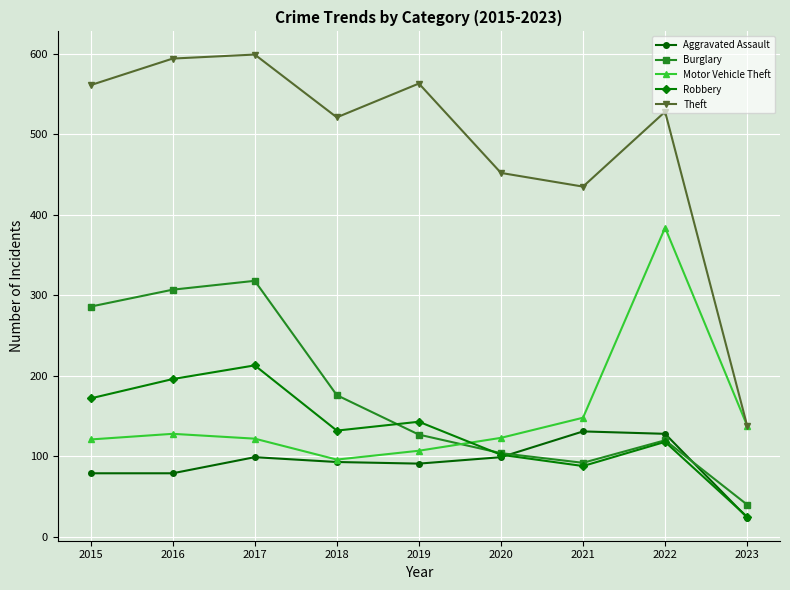

How many lines are shown in the chart?

5